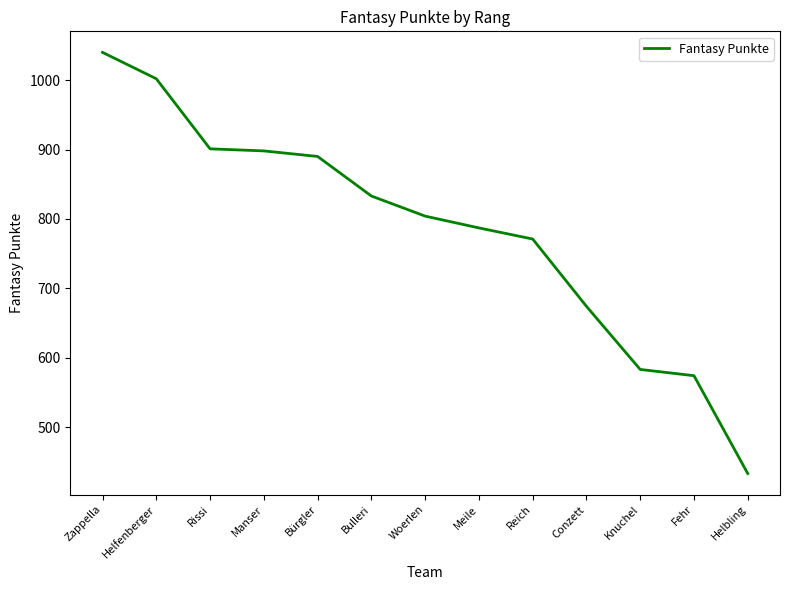

Which has a higher value, Woerlen or Meile?

Woerlen